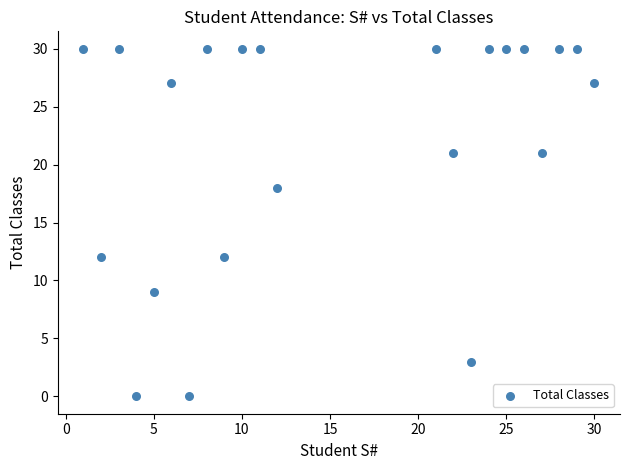

What is the range of X values (max minus min)?

29